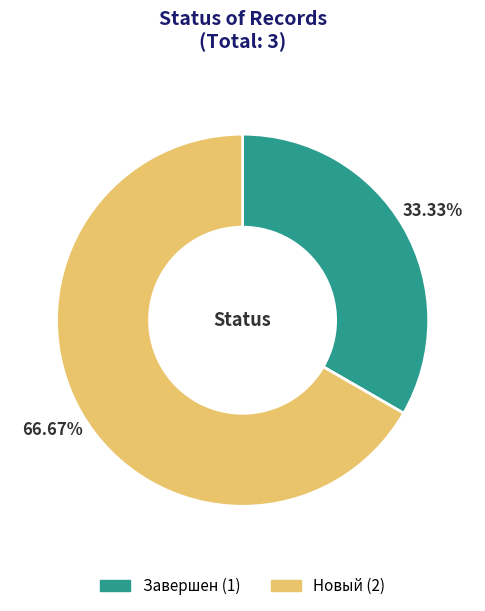

To the nearest percent, what is the average slice percentage?

50%